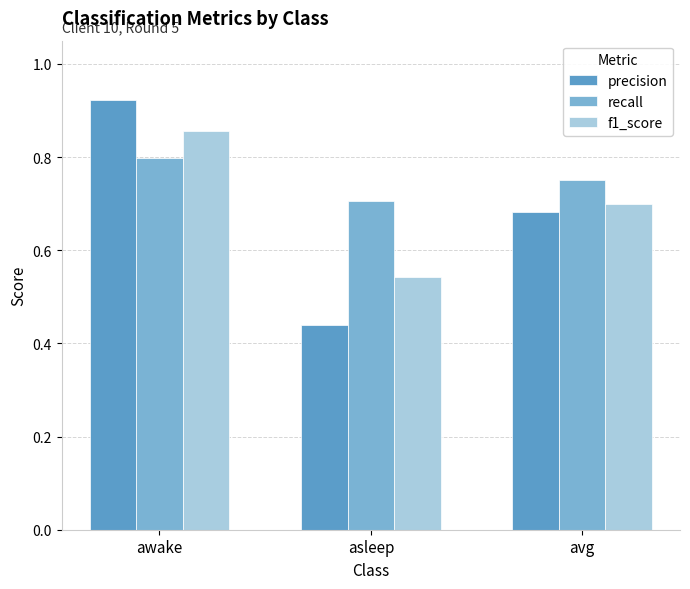

What is the label of the 2nd bar from the left?

asleep